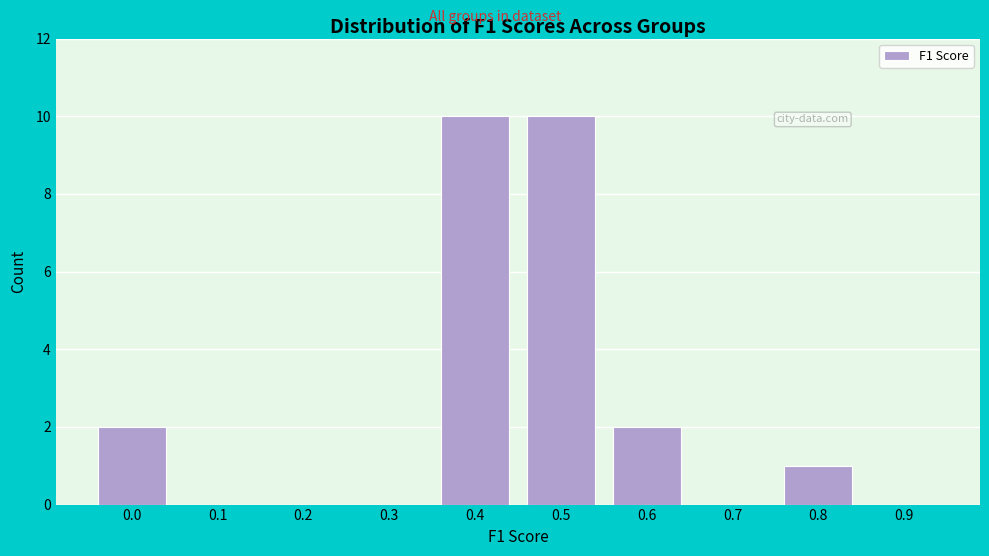

Reading left to right, list all the values displayed in this chart.

0.0=2	0.1=0	0.2=0	0.3=0	0.4=10	0.5=10	0.6=2	0.7=0	0.8=1	0.9=0